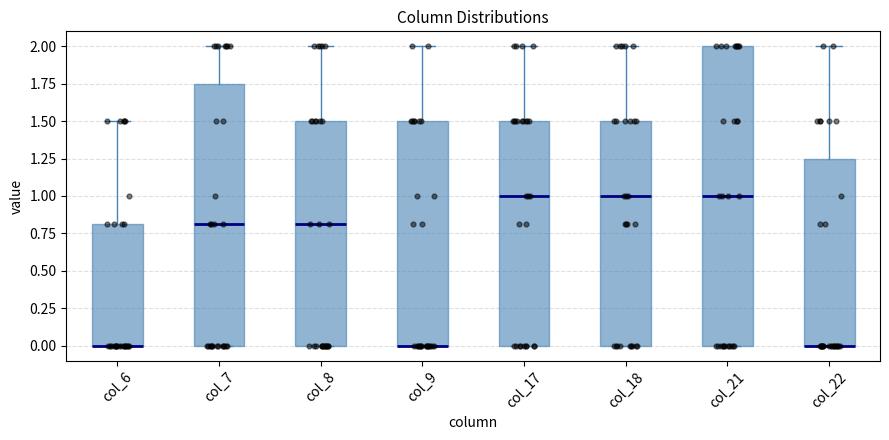

Reading left to right, transcribe this box plot: for each box, give where its median line is, the range the box spans, and where its two whiskers end, as read against the y-axis. The values are not printed on the chart, so give them approximately, as read against the axis.

col_6: median 0.00 (drawn on the box's lower edge), box 0.00 to 0.80, whiskers 0.00 to 1.50
col_7: median 0.80, box 0.00 to 1.75, whiskers 0.00 to 2.00
col_8: median 0.80, box 0.00 to 1.50, whiskers 0.00 to 2.00
col_9: median 0.00 (drawn on the box's lower edge), box 0.00 to 1.50, whiskers 0.00 to 2.00
col_17: median 1.00, box 0.00 to 1.50, whiskers 0.00 to 2.00
col_18: median 1.00, box 0.00 to 1.50, whiskers 0.00 to 2.00
col_21: median 1.00, box 0.00 to 2.00, whiskers 0.00 to 2.00
col_22: median 0.00 (drawn on the box's lower edge), box 0.00 to 1.25, whiskers 0.00 to 2.00